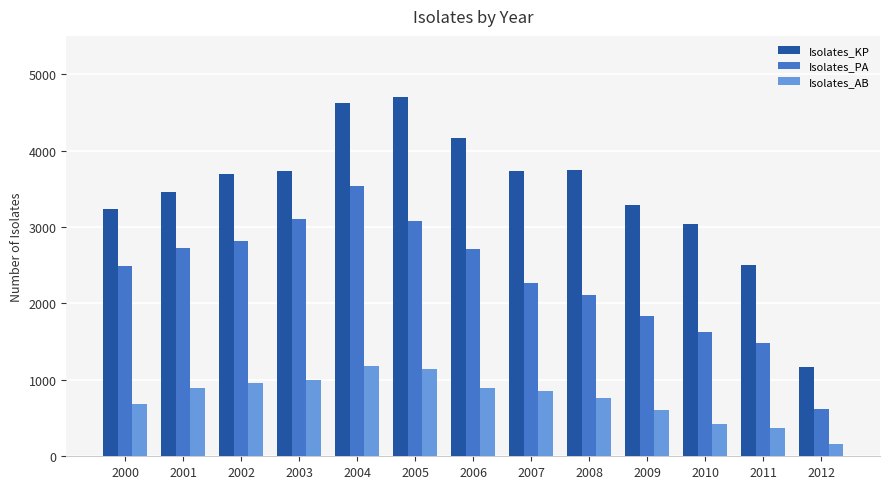

True or false: Isolates_KP has a value of 1836 at 2002.

False